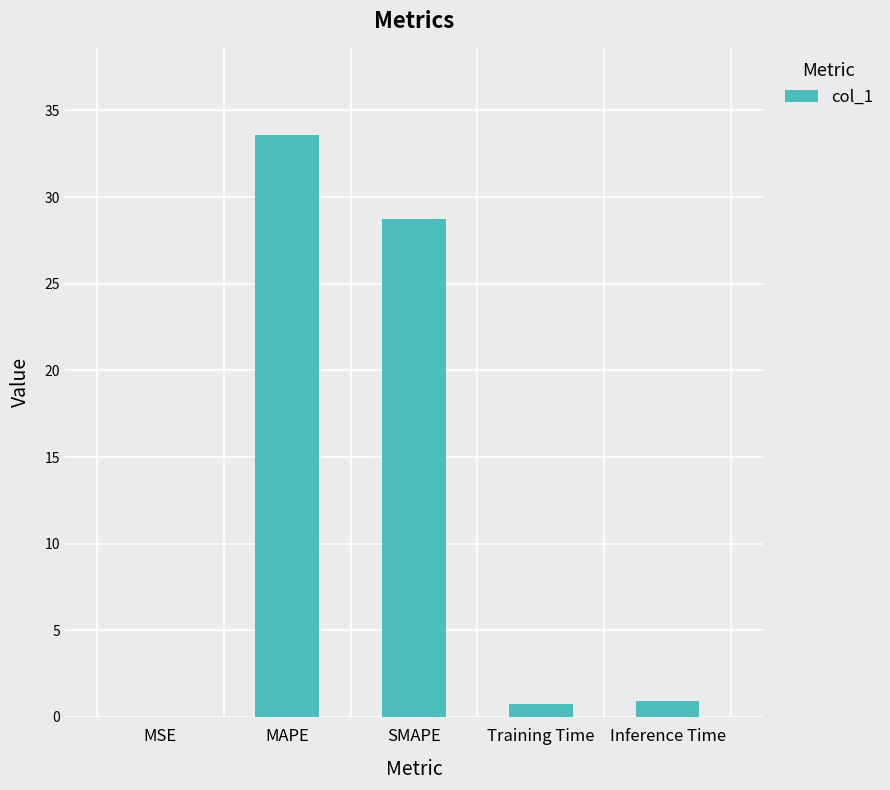

Is it true that the value at MAPE is 21.8?

False